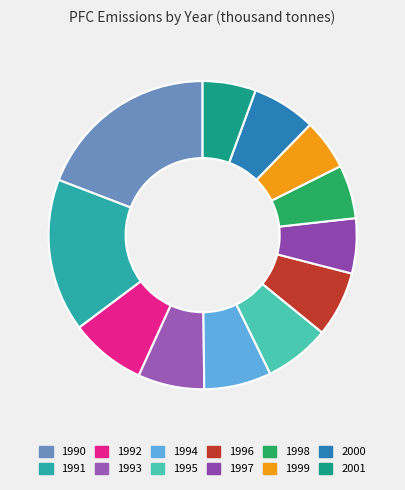

Which slice is the largest?

1990